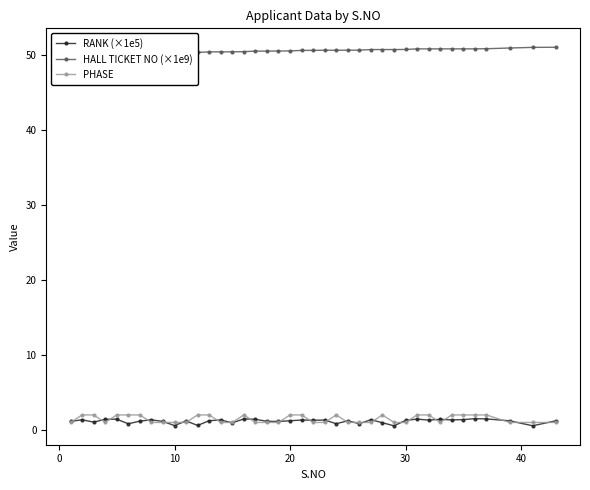

What is the maximum value for PHASE?

2.0